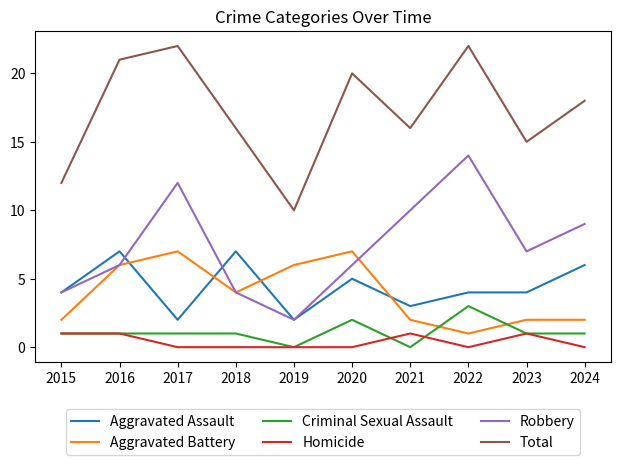

Is it true that Criminal Sexual Assault equals 1 at 2020?

False